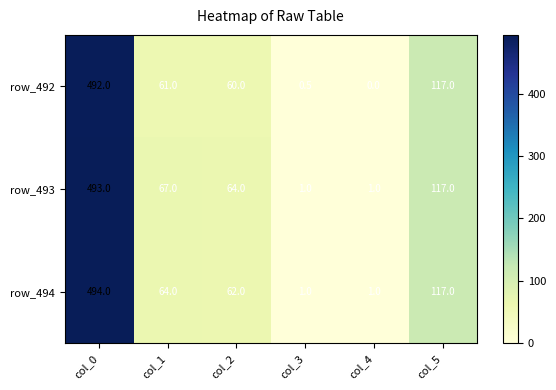

What is the difference between the second highest and minimum values in the row_494 series?

116.0